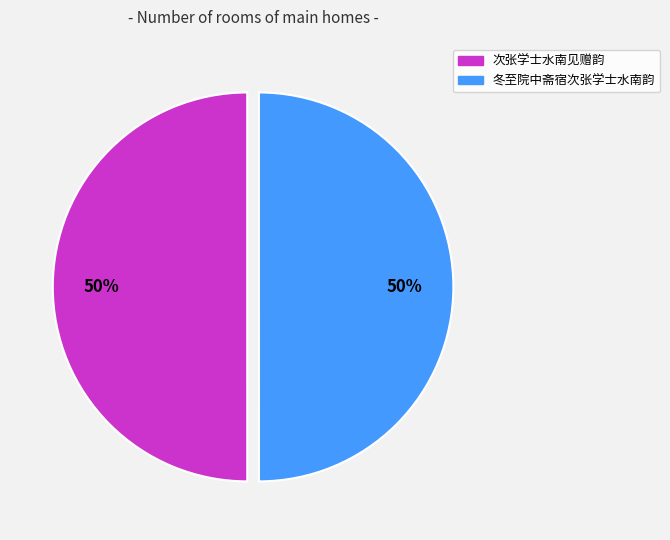

To the nearest percent, what percentage of the pie is 次张学士水南见赠韵?

50%